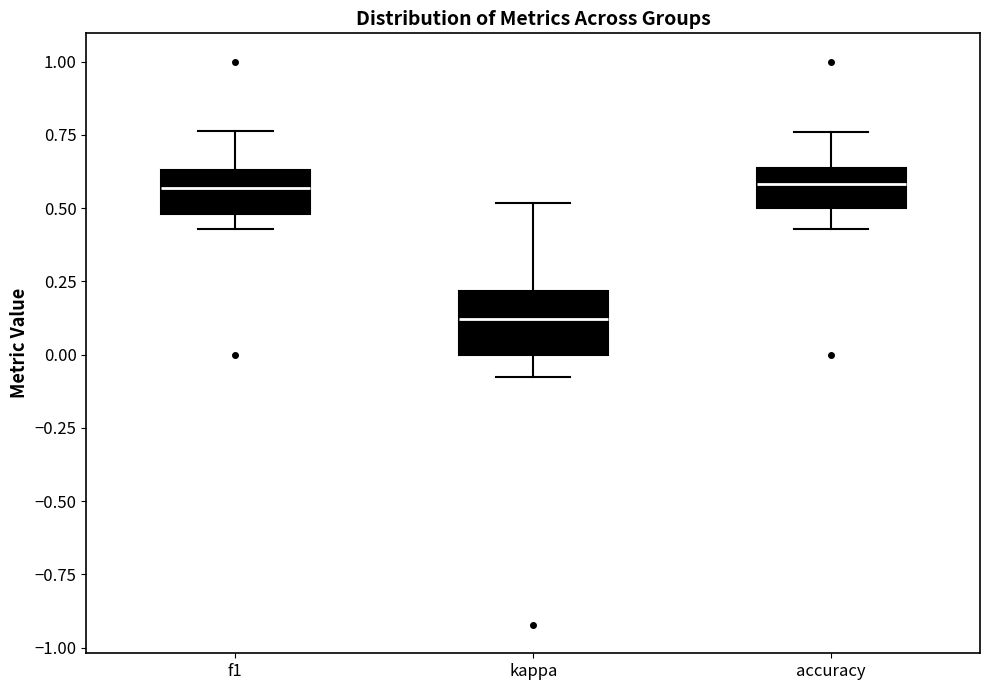

Reading left to right, transcribe this box plot: for each box, give where its median line is, the range the box spans, and where its two whiskers end, as read against the y-axis. The values are not printed on the chart, so give them approximately, as read against the axis.

f1: median 0.55, box 0.50 to 0.65, whiskers 0.45 to 0.75
kappa: median 0.10, box 0.00 to 0.20, whiskers -0.10 to 0.50
accuracy: median 0.60, box 0.50 to 0.65, whiskers 0.45 to 0.75